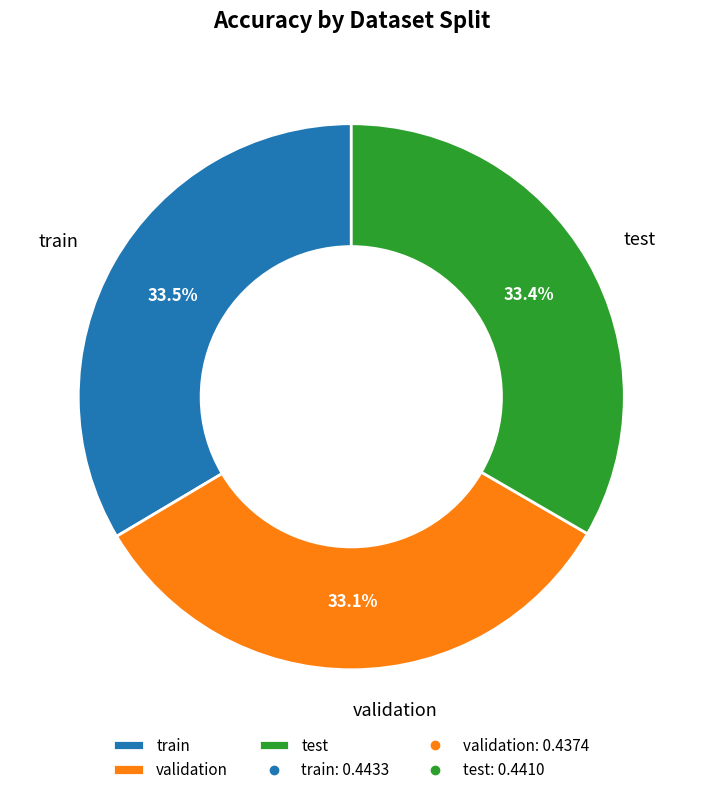

Does validation account for over 50% of the chart?

No